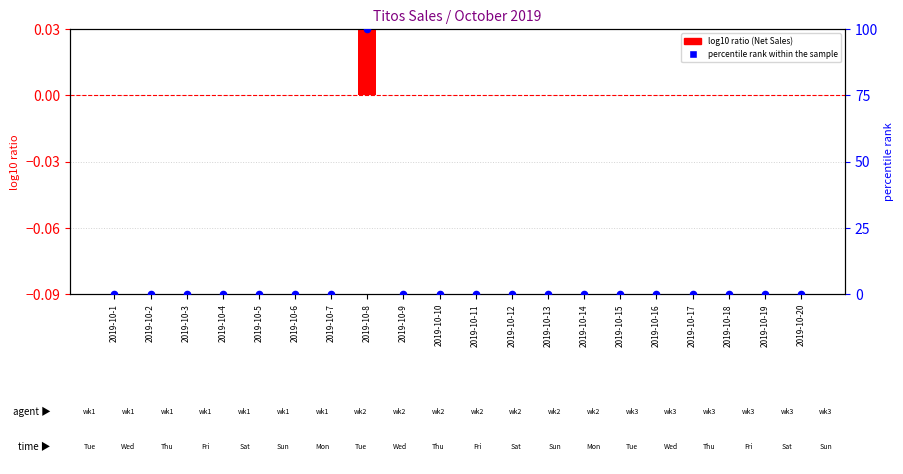

At how many categories does at least one series exceed 61?

1